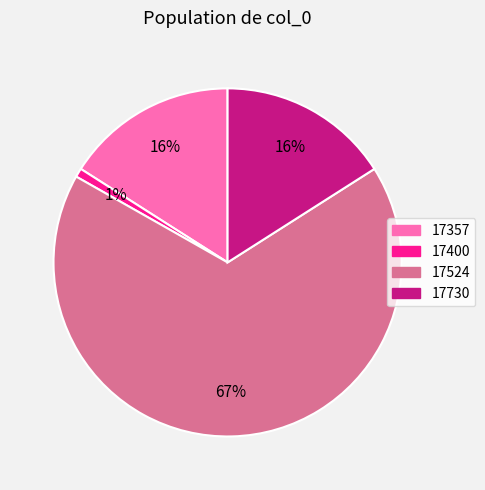

Does 17524 account for over 50% of the chart?

Yes